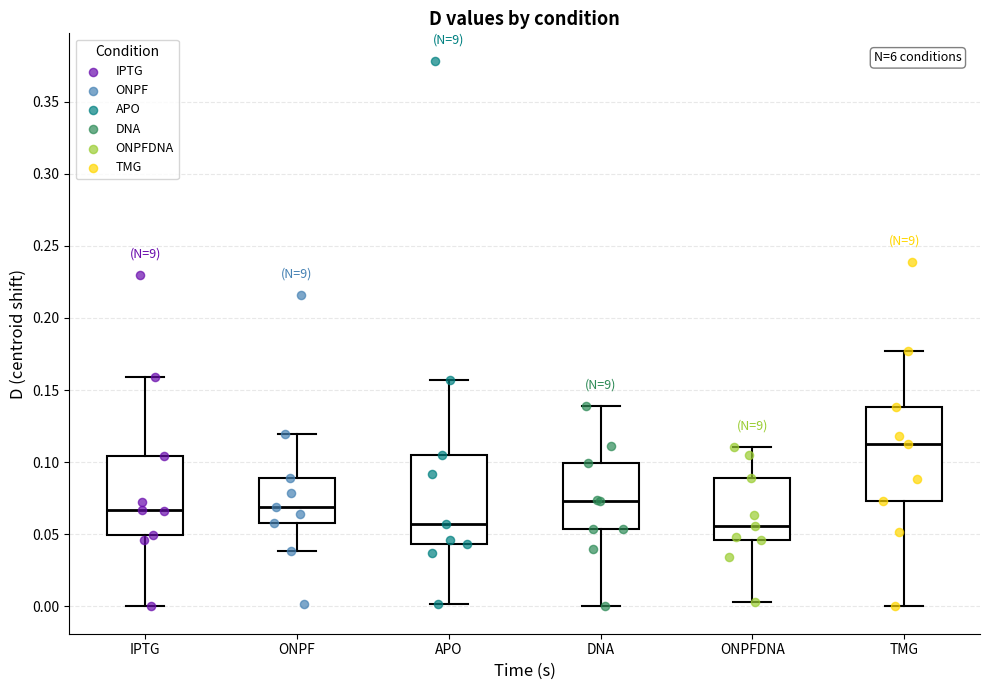

Where does the median line of the box for IPTG sit on the y-axis? The values are not printed on the chart, so give them approximately, as read against the axis.

0.065